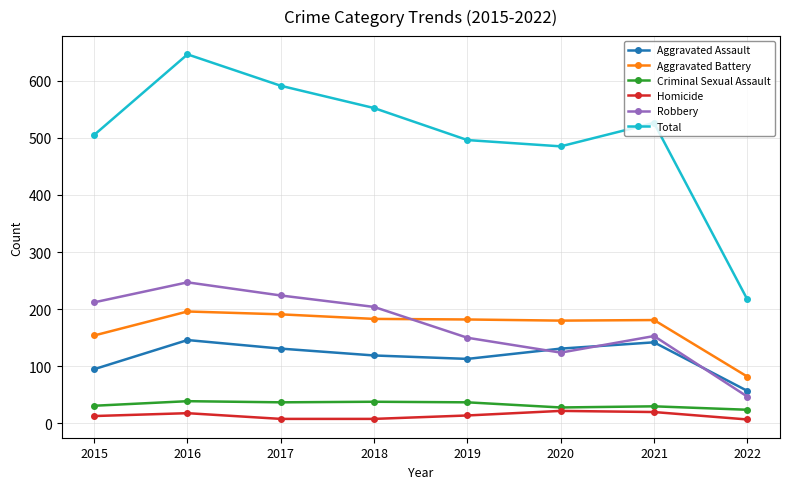

What is the sum of all Robbery values?

1361